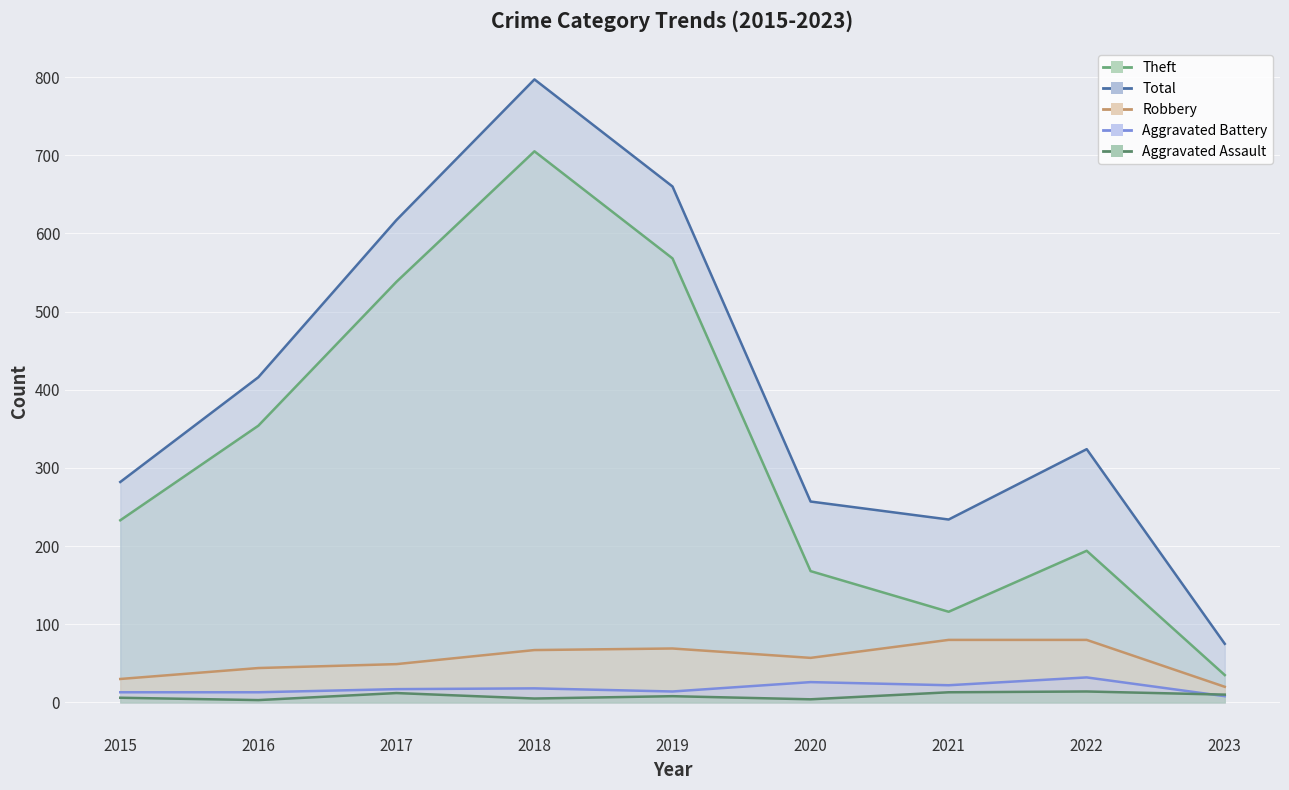

Which series changed the most between 2016 and 2020?

Theft